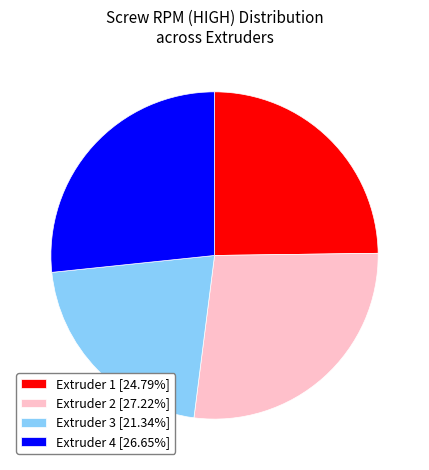

What is the ratio of the value at Extruder 2 [27.22%] to the value at Extruder 1 [24.79%]?

1.1